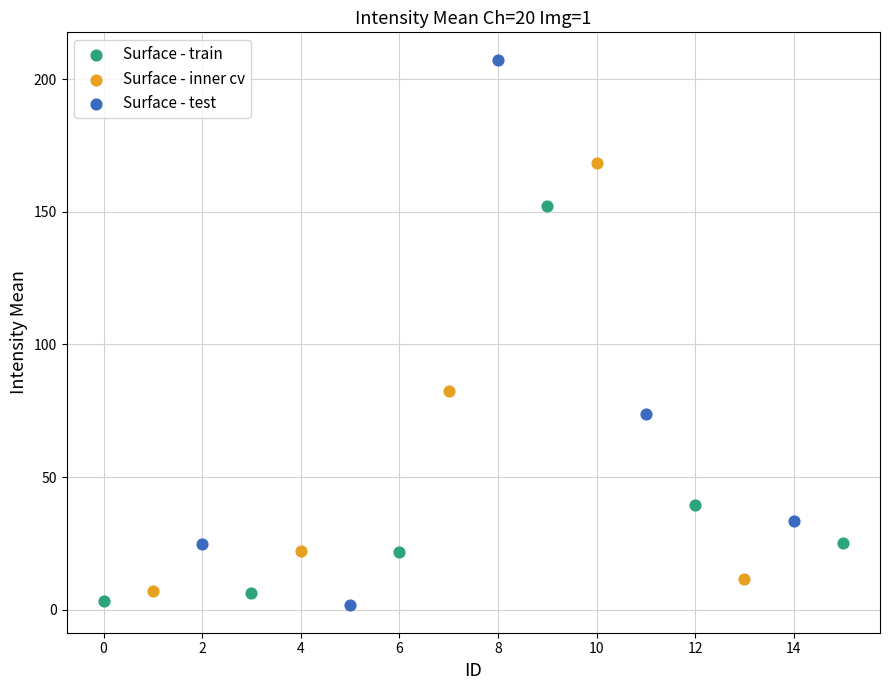

Which series has the widest spread of Y values?

Surface - test